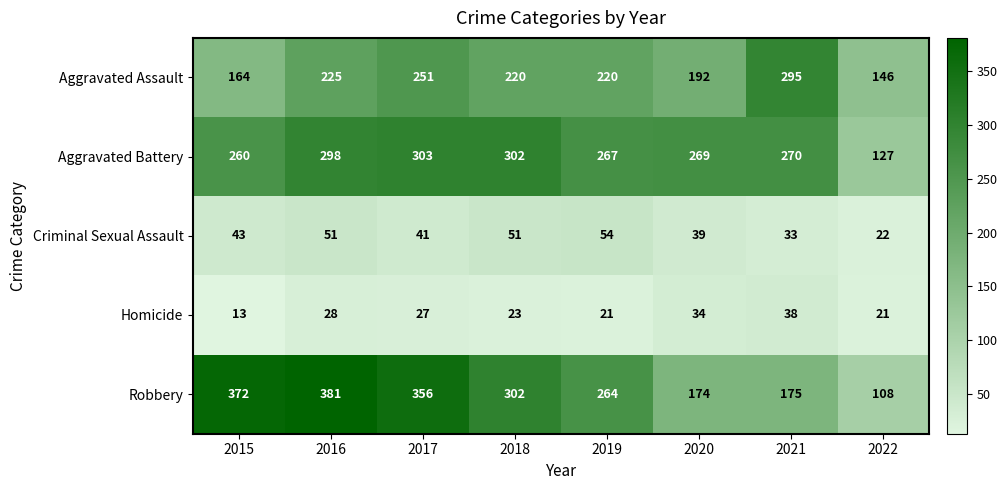

Which series has the widest spread of values?

Robbery